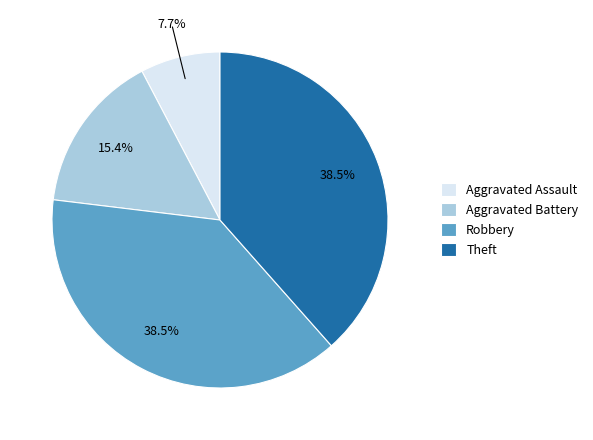

Combined, what portion of the pie is Aggravated Assault and Robbery?

46.2%